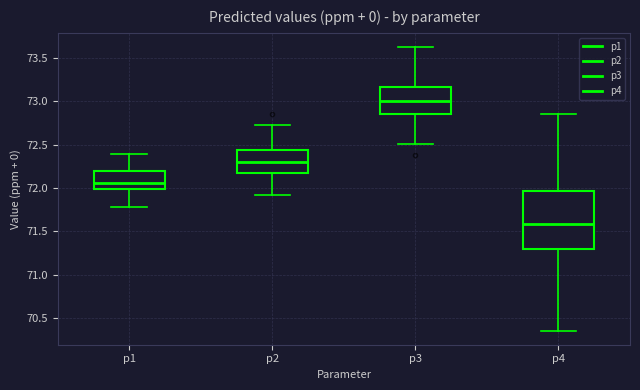

Comparing the boxes themselves (not the whiskers), which one is the tallest?

p4